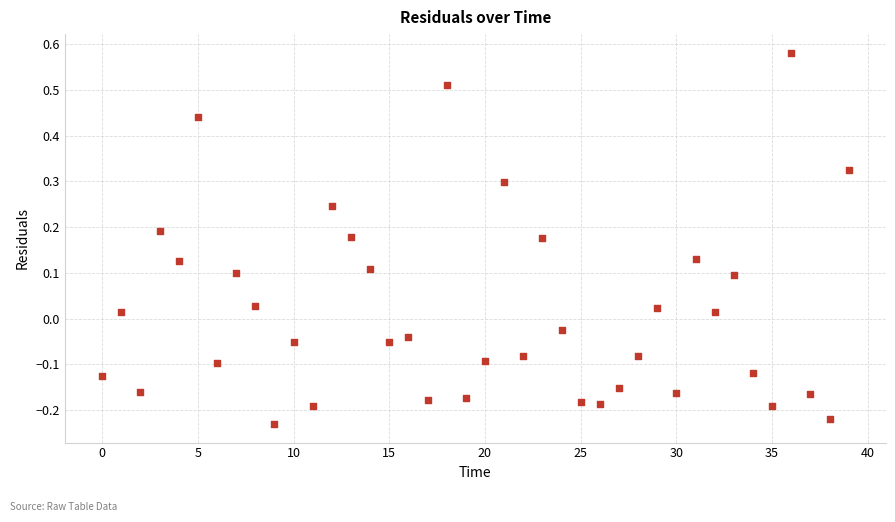

What is the range of Y values (max minus min)?

0.8